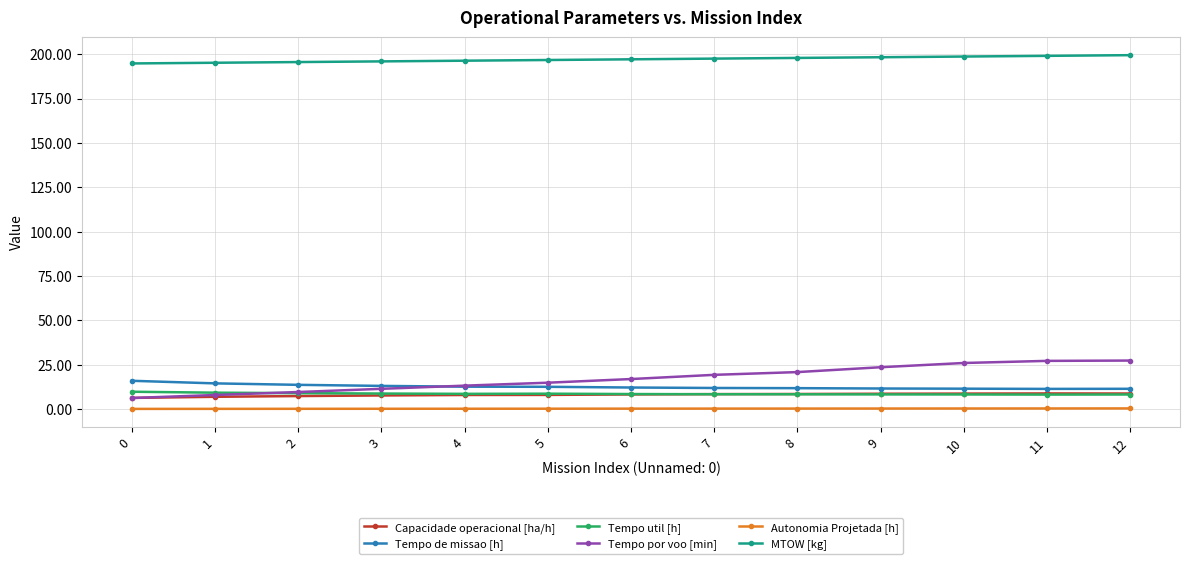

True or false: Tempo de missao [h] has a value of 11.4 at 12.

True